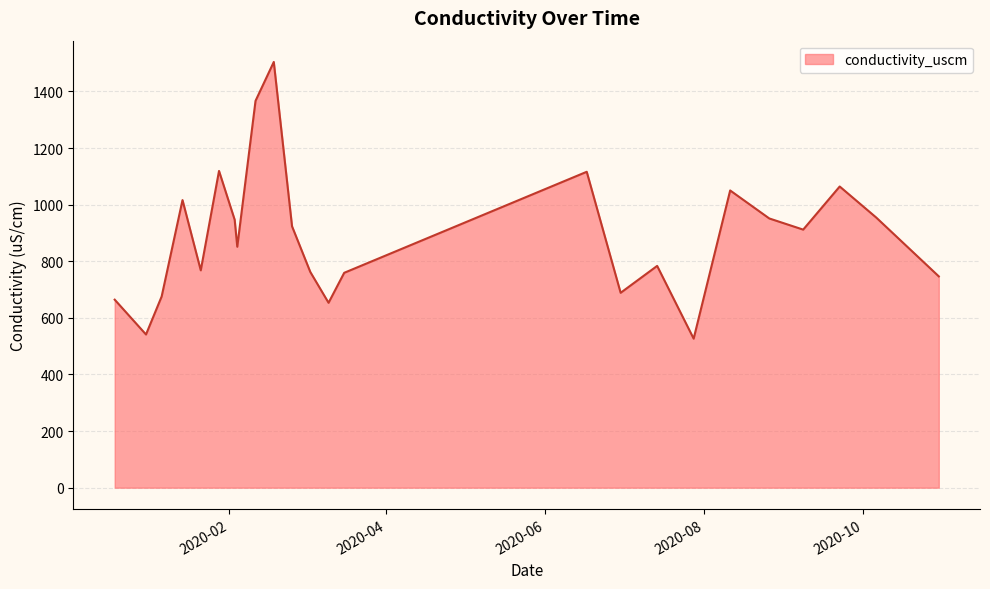

What is the maximum value shown in the chart?

1504.0